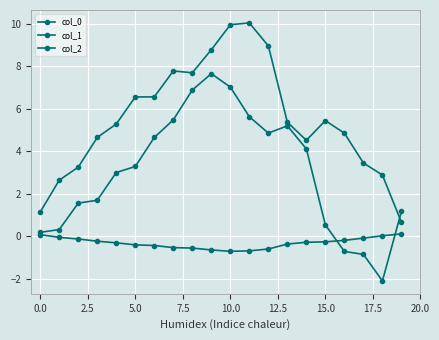

What is the sum of all col_1 values?

59.5